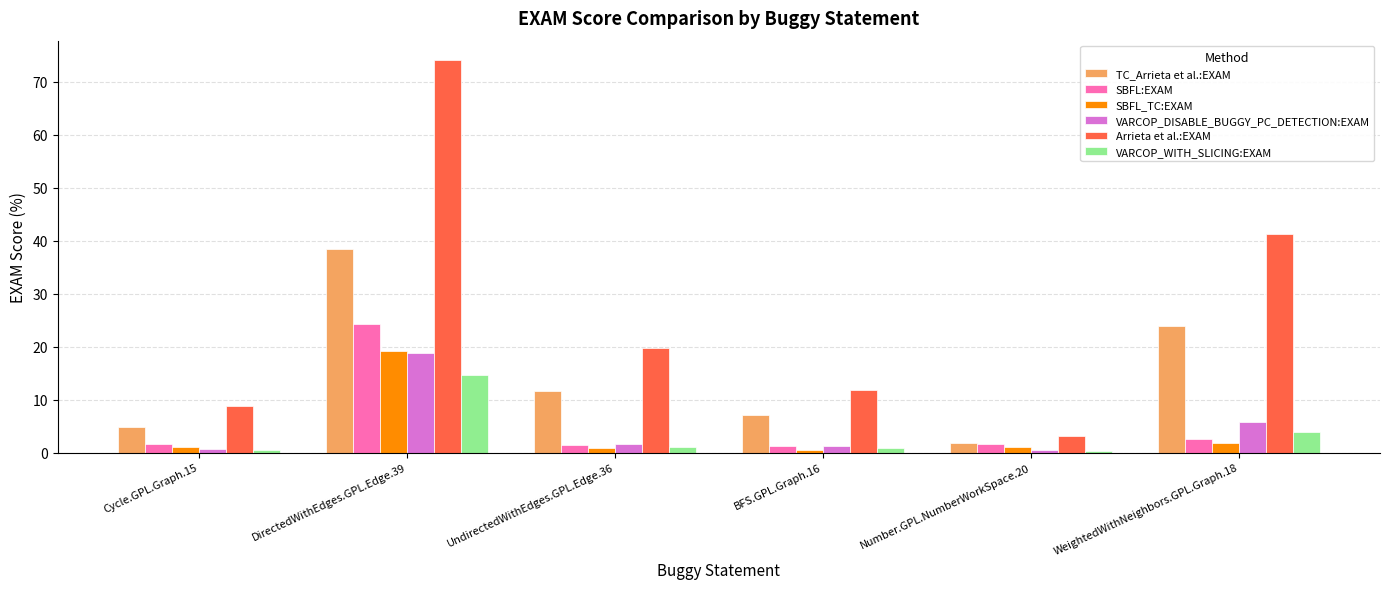

What is the sum of all VARCOP_WITH_SLICING:EXAM values?

21.1